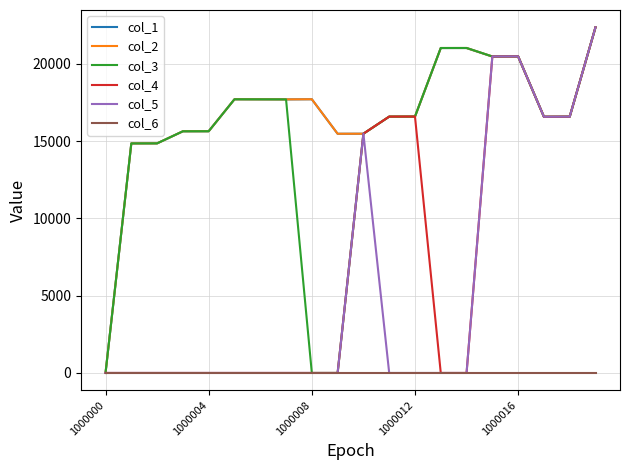

List the series in order of their peak value, lowest first.

col_6, col_1, col_2, col_3, col_4, col_5